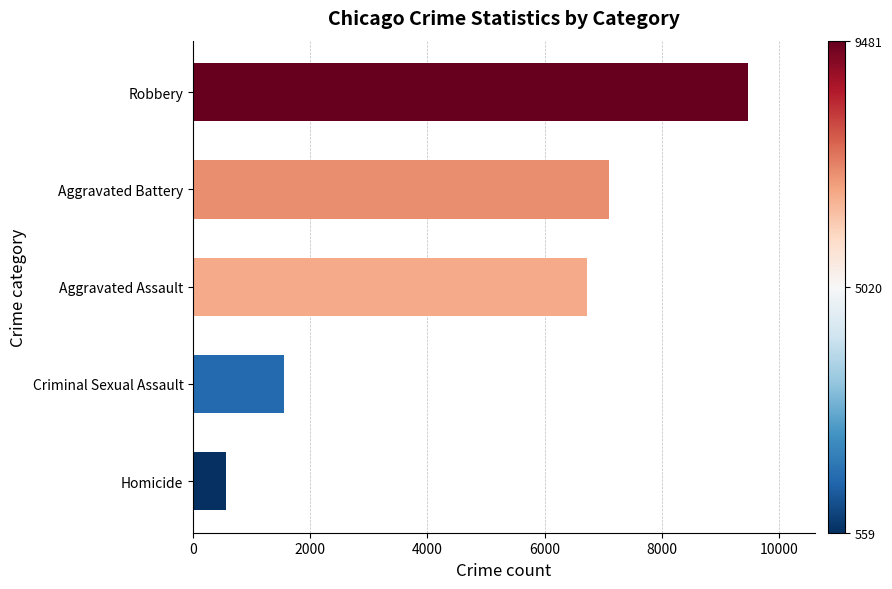

What is the change in value from Homicide to Criminal Sexual Assault?

+990